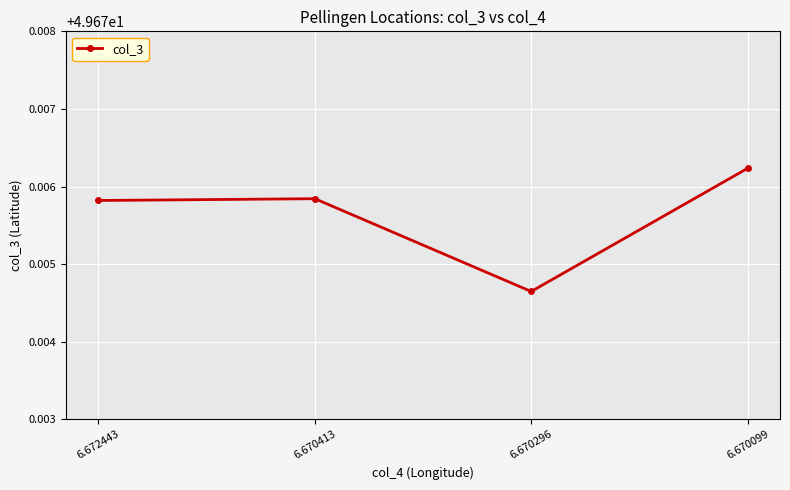

Where is the data nearest to the value 49?

6.670296